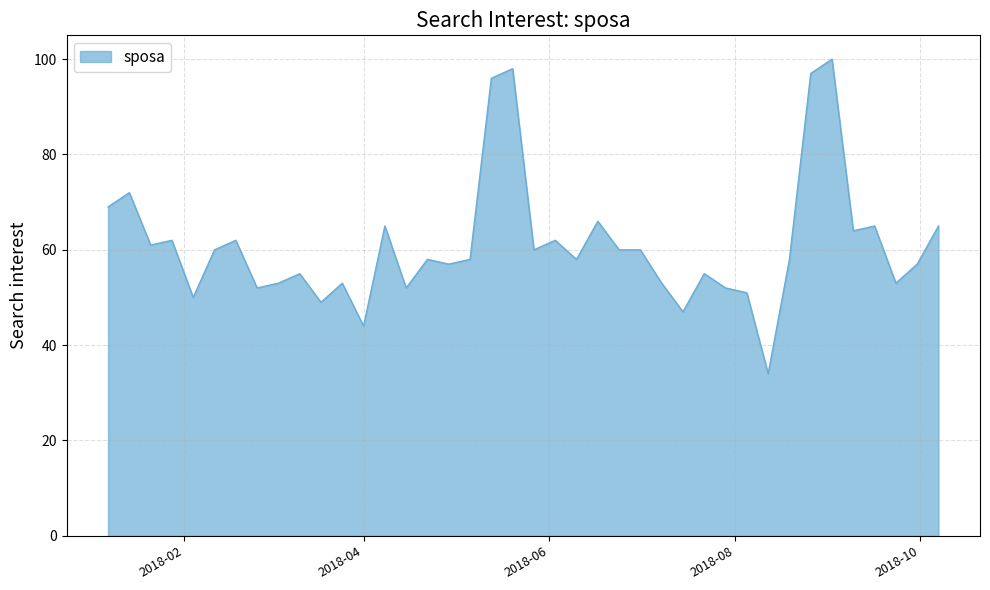

What is the maximum value shown in the chart?

100